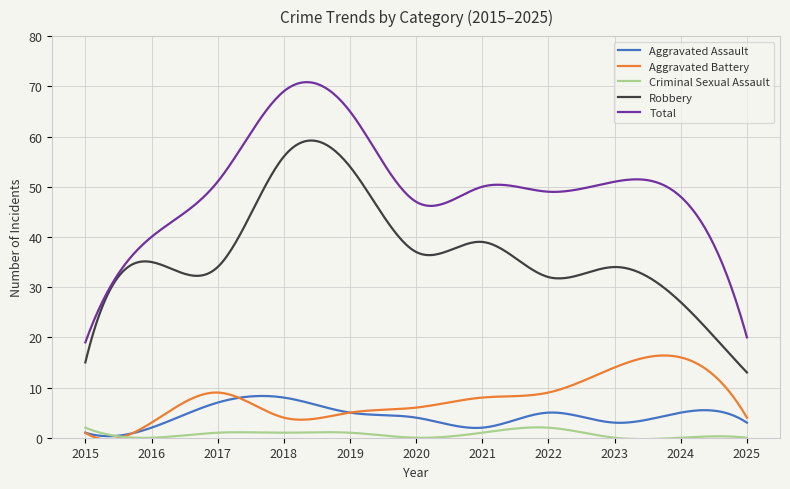

What is the greatest value displayed?

70.8